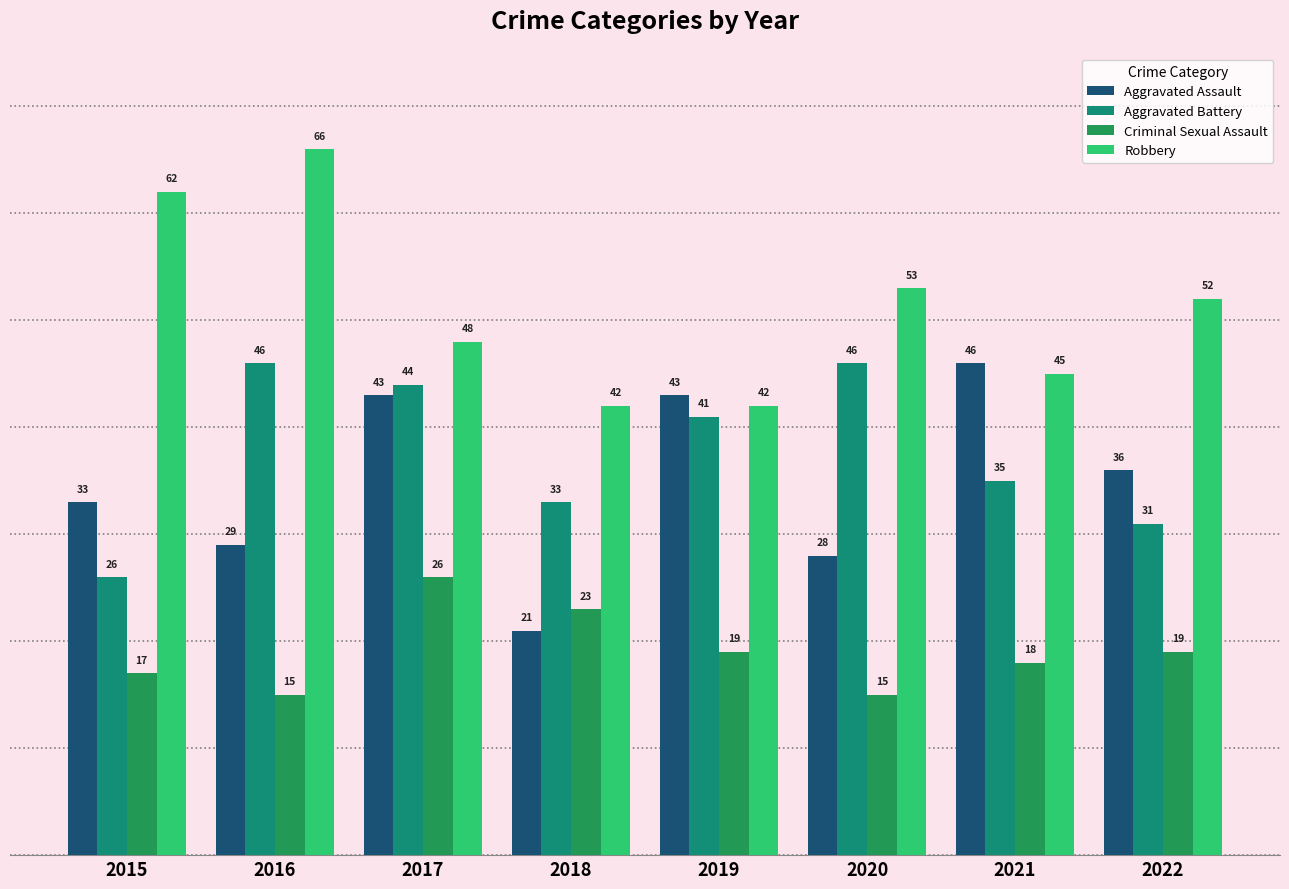

At which label does Aggravated Assault first exceed 36?

2017